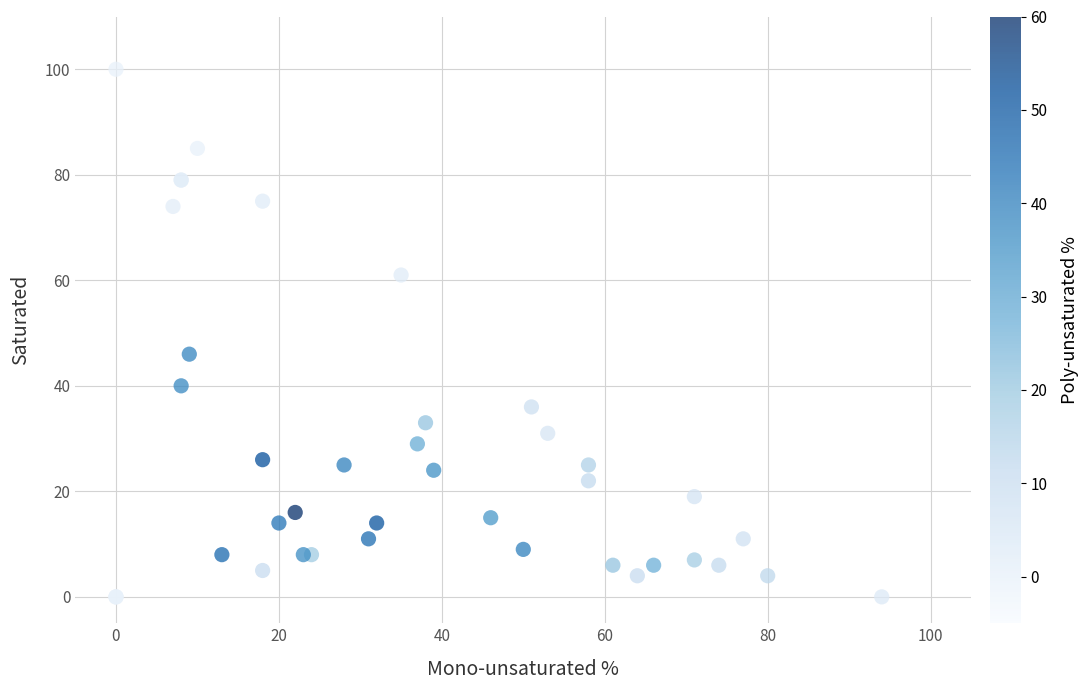

What Y value in the scatter plot is closest to 50?

46